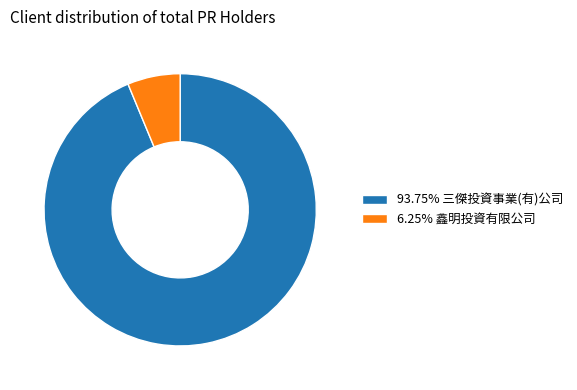

How many slices are in this pie chart?

2